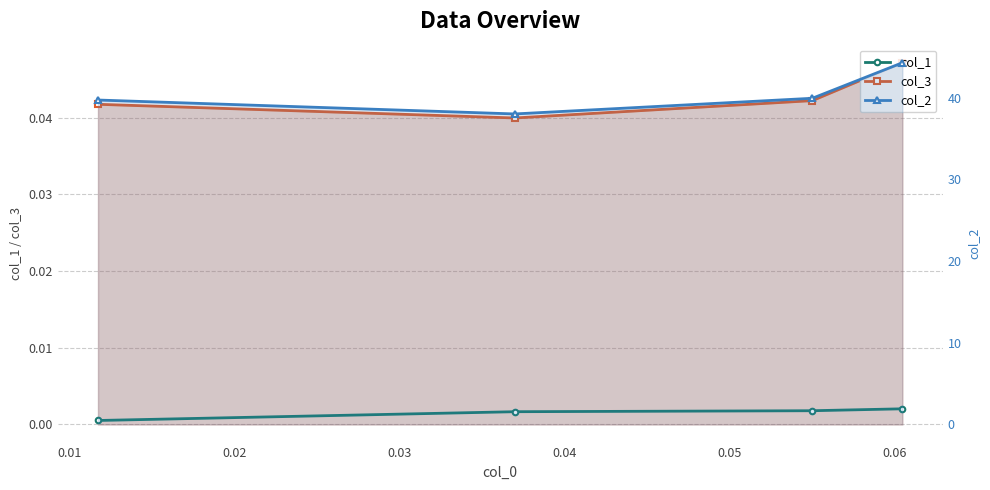

Rank the series at 0.03 from lowest to highest value.

col_1, col_3, col_2